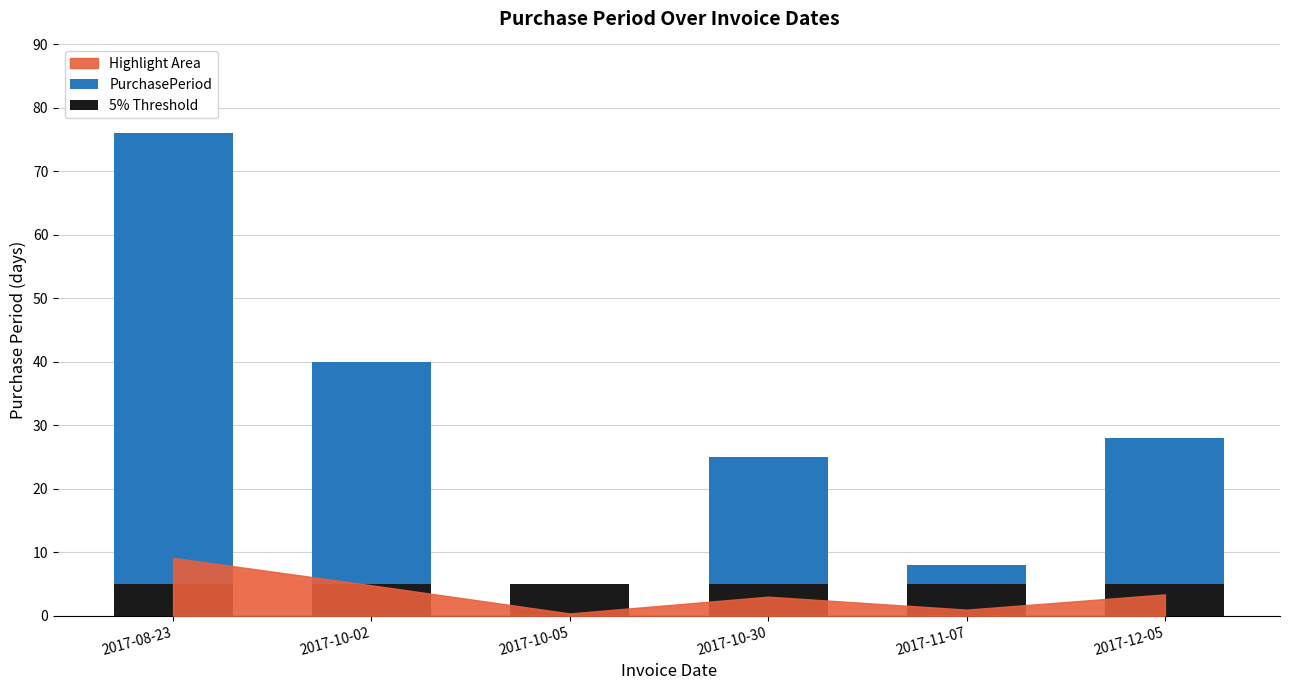

What is the spread (max minus min) of values at 2017-10-30?

20